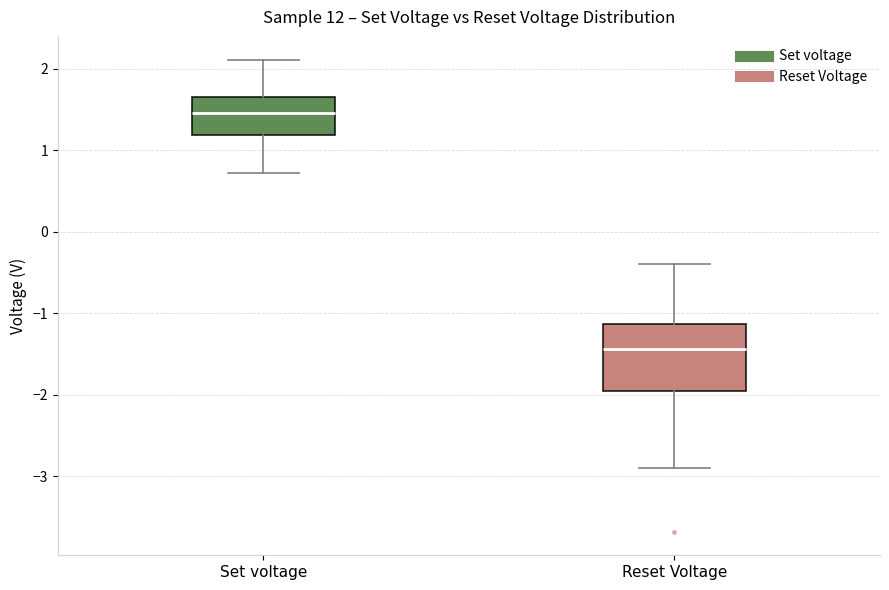

Reading left to right, read every box against the y-axis: the position of its median line, the range the box covers, and the ends of its whiskers. The values are not printed on the chart, so give them approximately, as read against the axis.

Set voltage: median 1.5, box 1.2 to 1.7, whiskers 0.7 to 2.1
Reset Voltage: median -1.4, box -1.9 to -1.1, whiskers -2.9 to -0.4